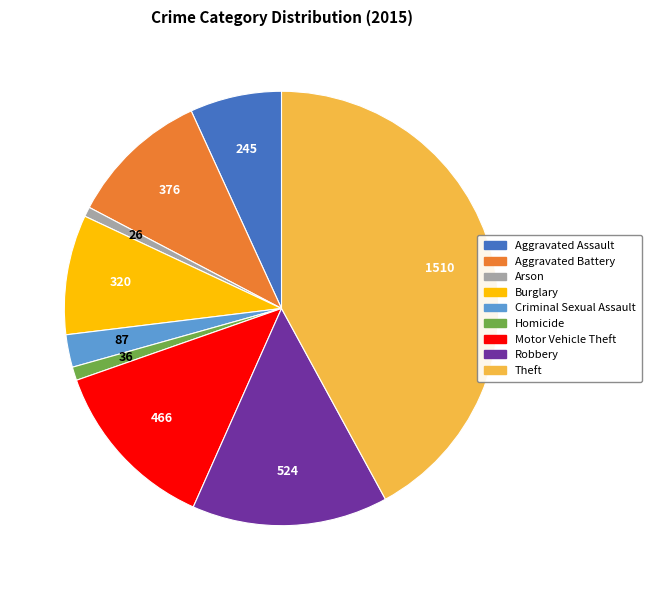

Between Motor Vehicle Theft and Burglary, which is larger?

Motor Vehicle Theft